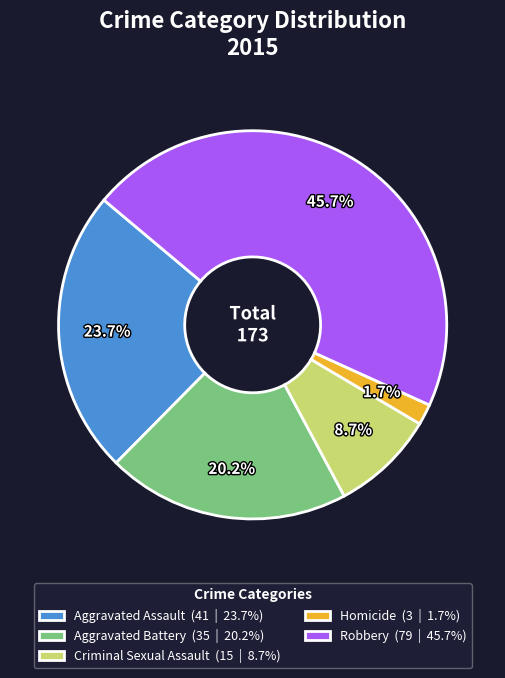

Does Aggravated Battery account for over 50% of the chart?

No